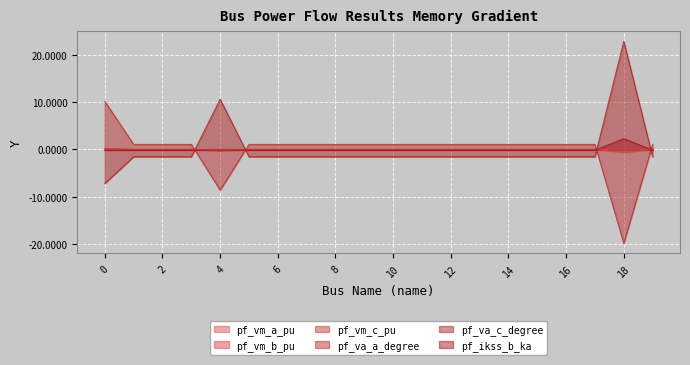

How many data points in pf_ikss_b_ka are above 0?

1